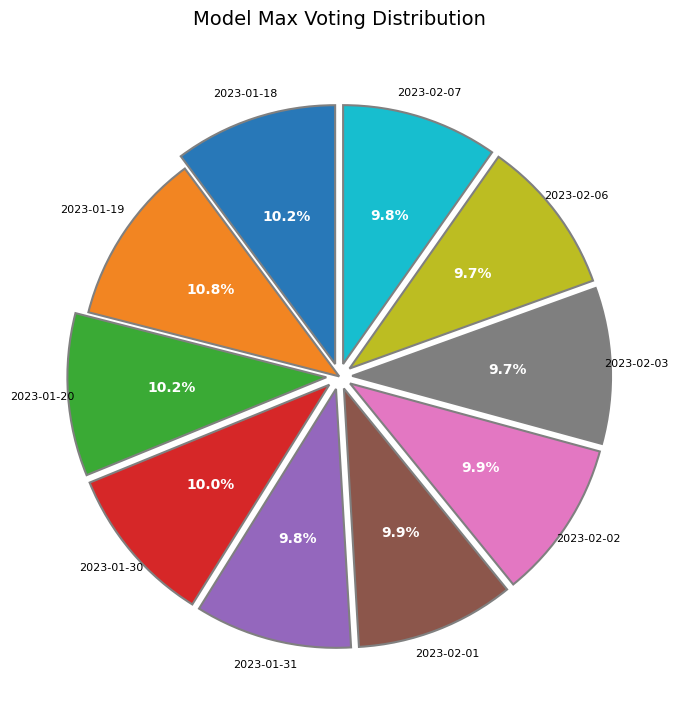

Is there a majority slice in this chart?

No